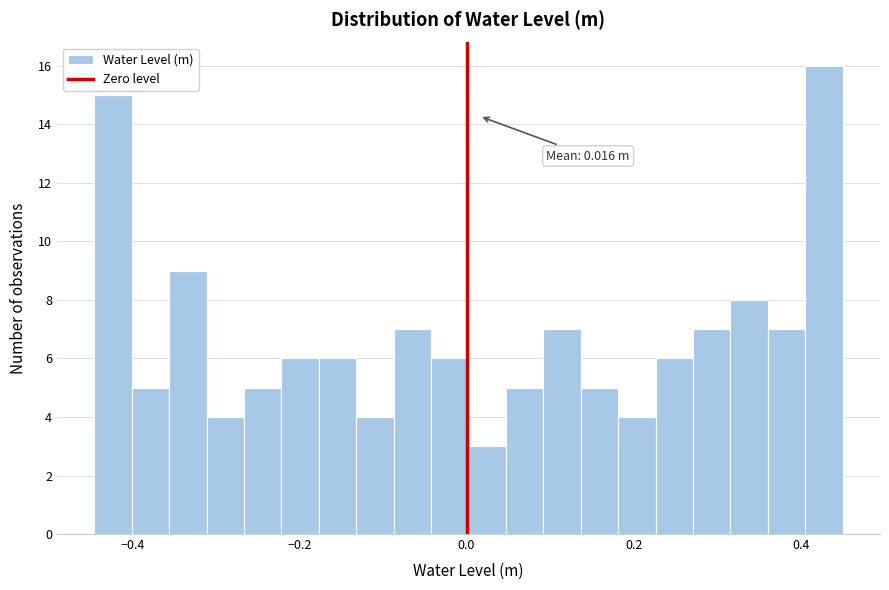

Read against the x-axis, roughly where is the centre of the tallest bar?

0.42